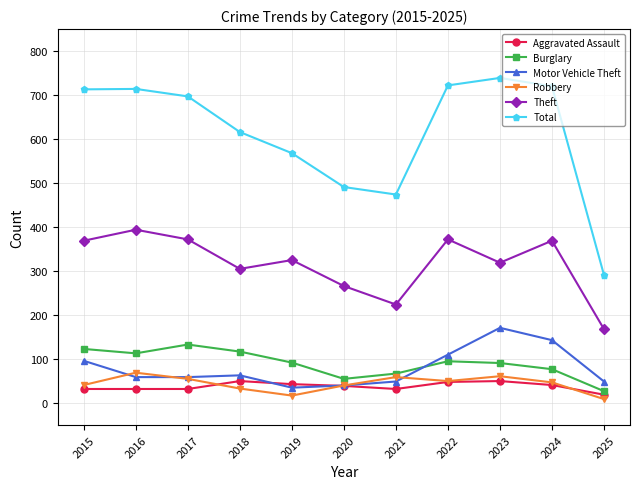

How many series are shown in this chart?

6